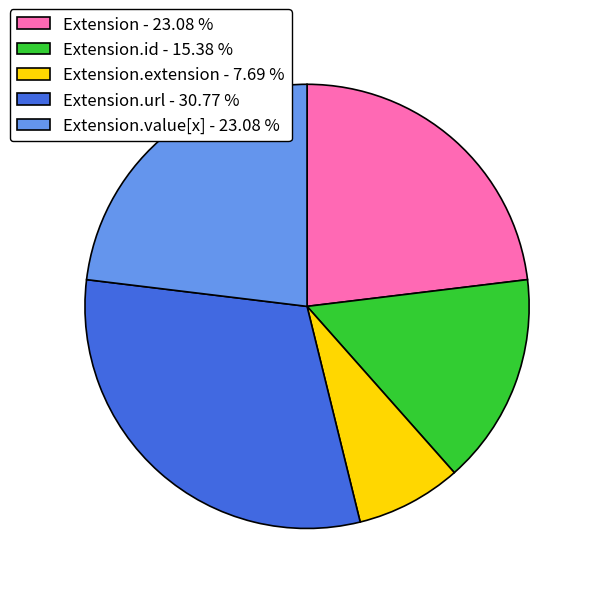

Which slice is the largest?

Extension.url - 30.77 %